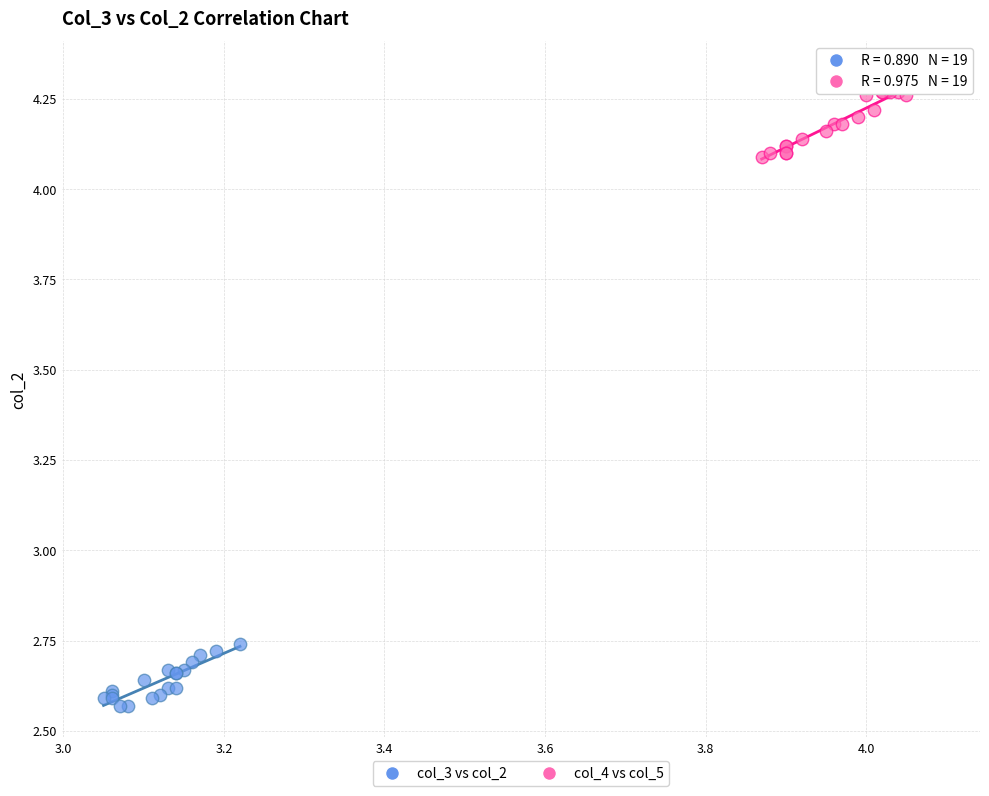

What are all the series names shown in the legend?

col_3 vs col_2, col_4 vs col_5